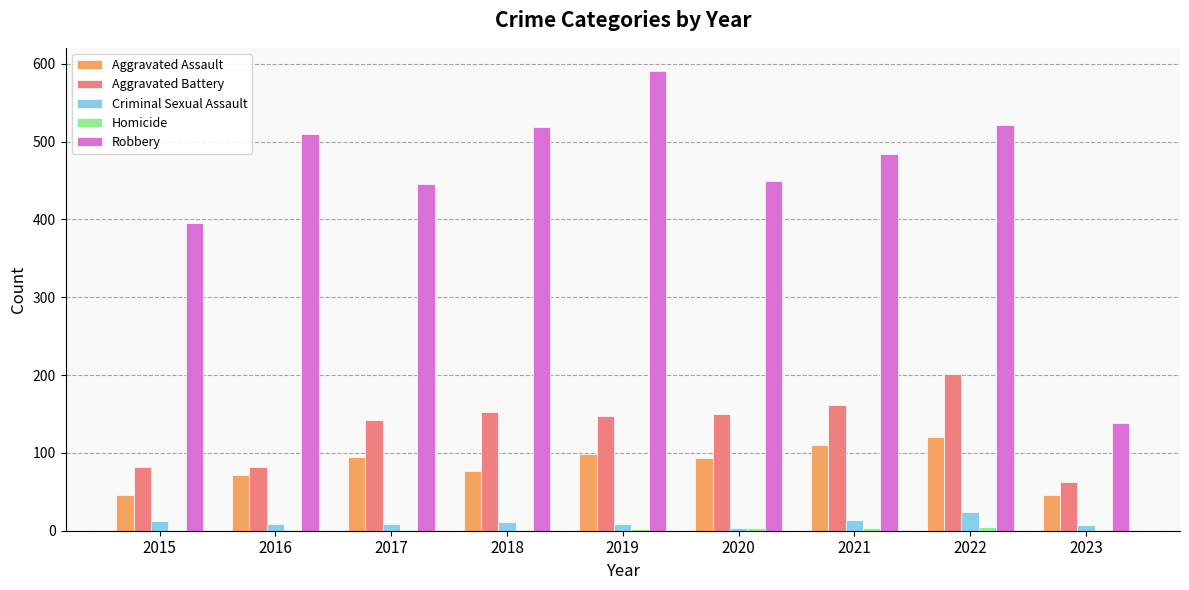

Which category has the highest value in the Robbery series?

2019